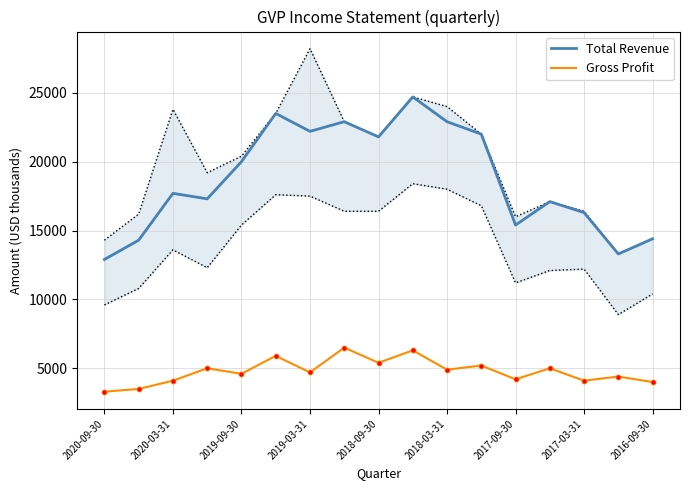

True or false: Gross Profit and Total Revenue cross at least once.

False